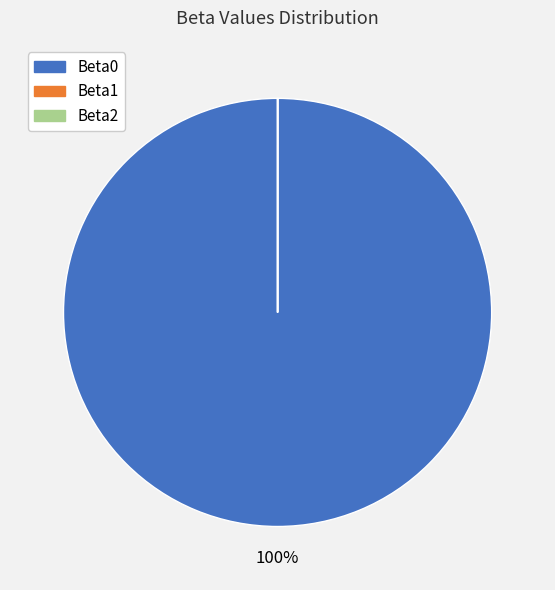

To the nearest percent, what percentage of the pie is Beta0?

100%